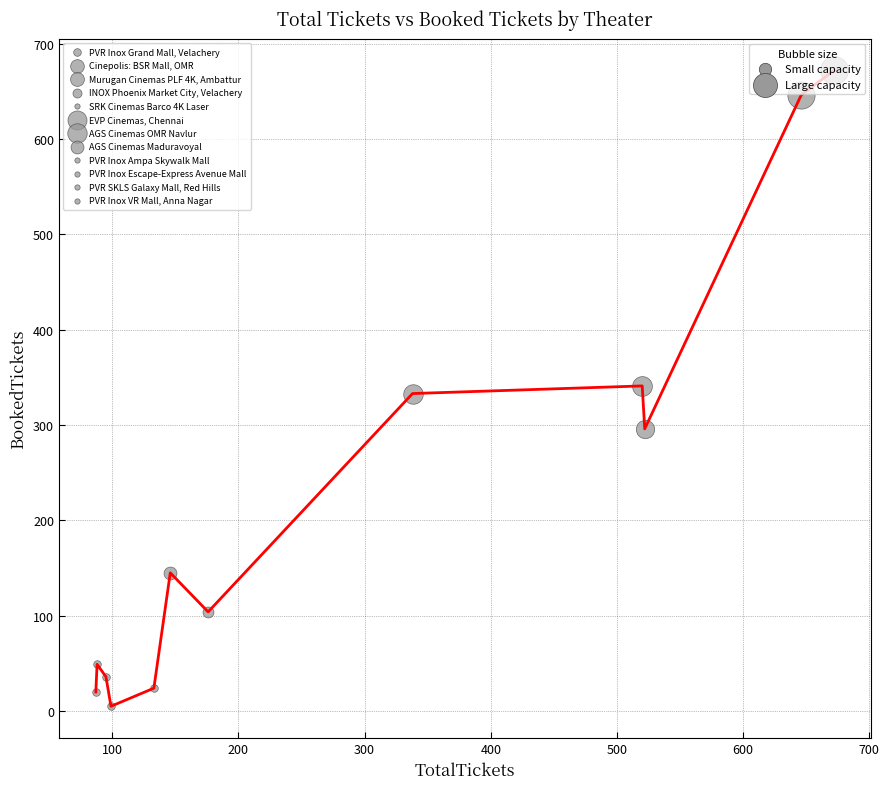

What is the difference between the maximum and minimum values?

667